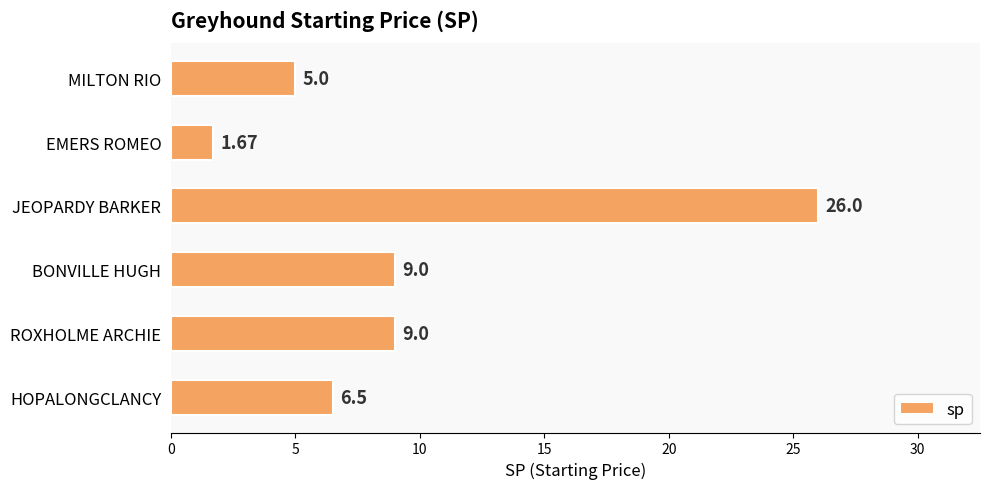

Which label corresponds to the largest value in the chart?

JEOPARDY BARKER